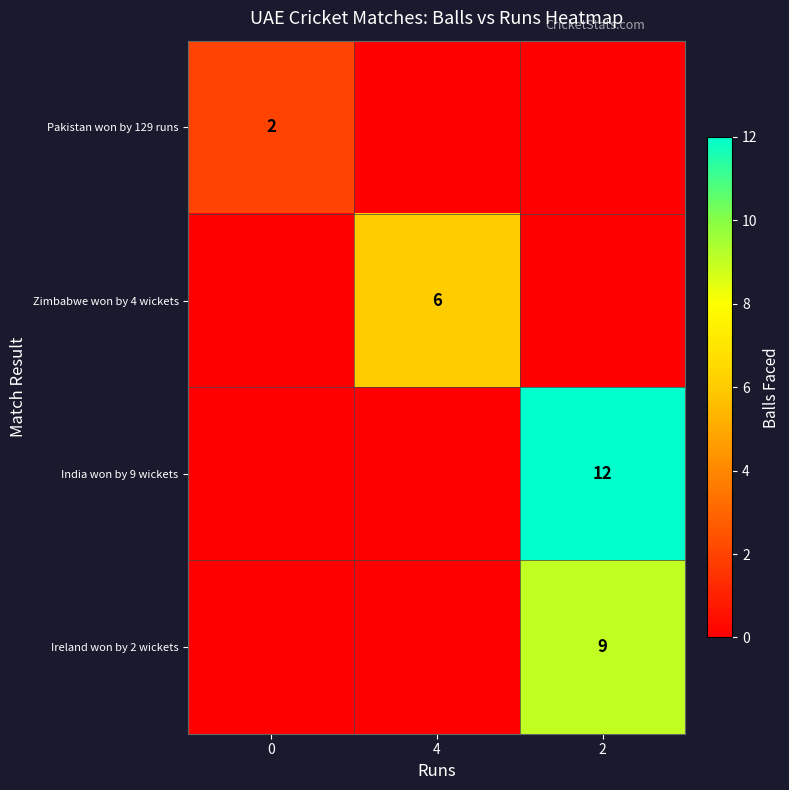

Rank the categories by India won by 9 wickets value from highest to lowest.

2, 0, 4